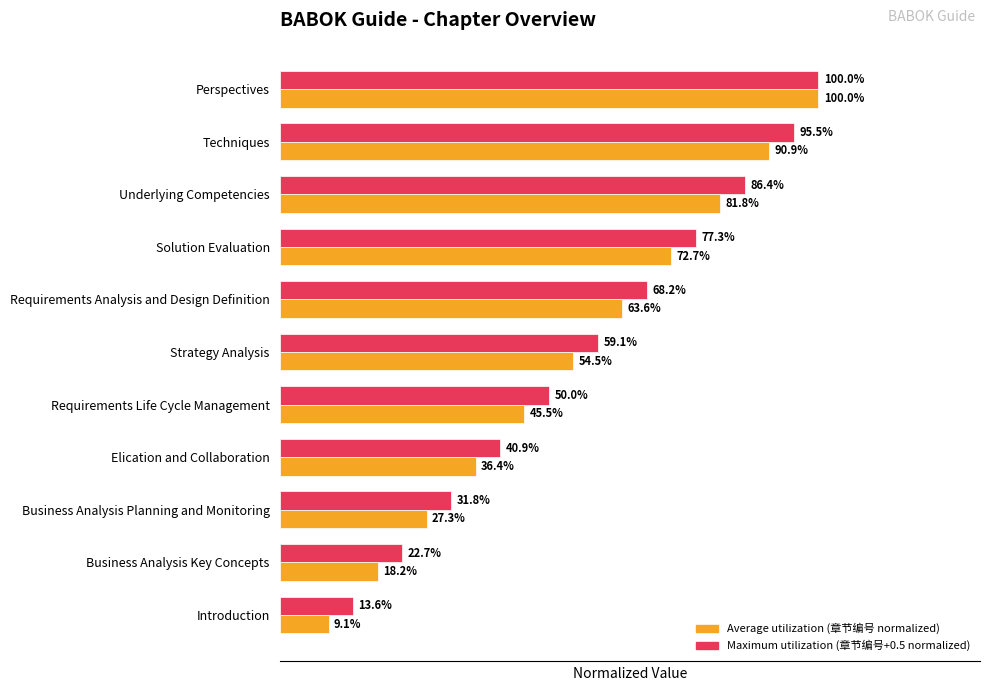

Count the number of categories in the chart.

11